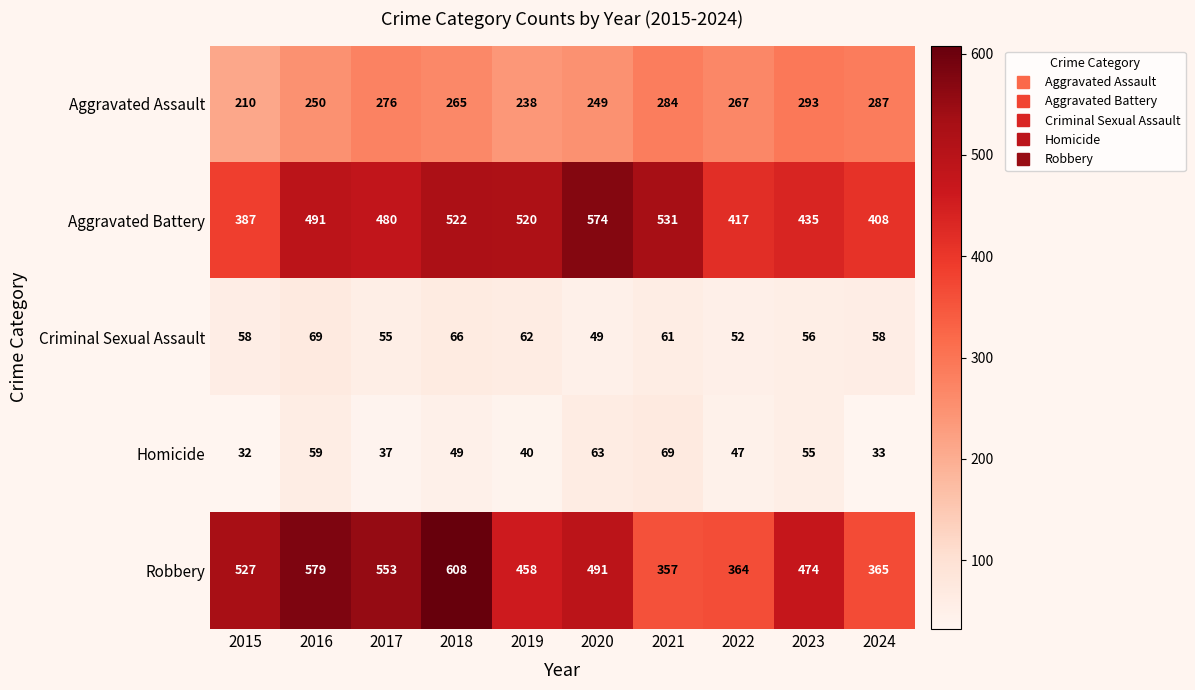

What is the total value across all series at 2022?

1147